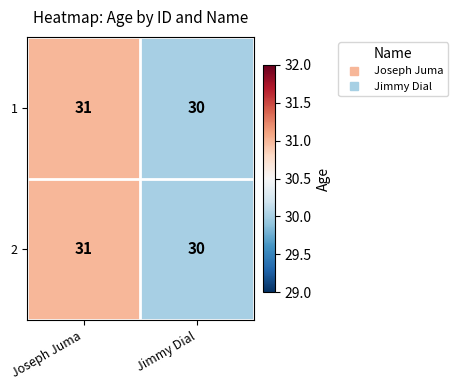

Which label corresponds to the smallest value in the chart?

Jimmy Dial